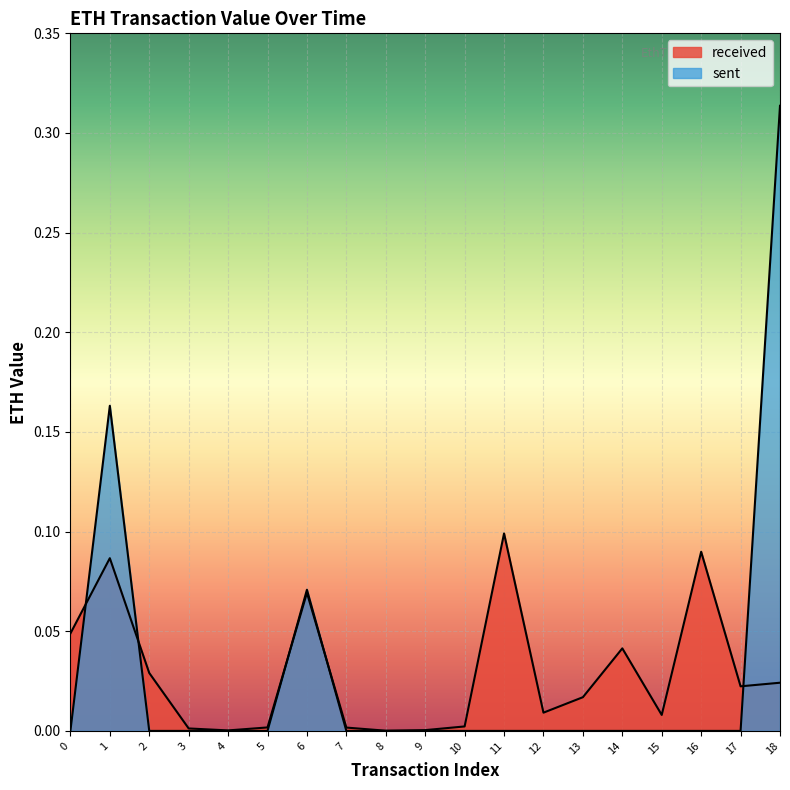

How many categories are shown in the chart?

19